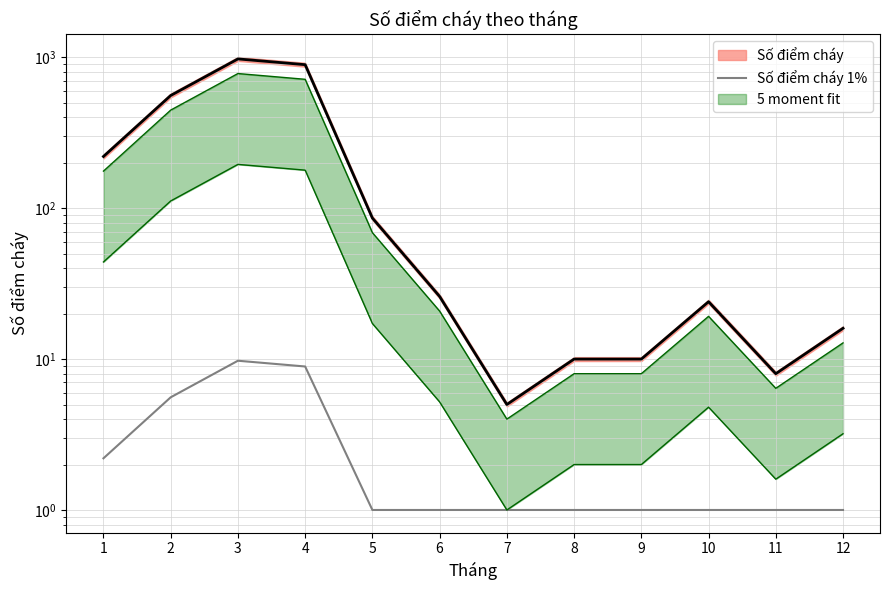

List the labels in order of value, smallest first.

5, 6, 7, 8, 9, 10, 11, 12, 1, 2, 4, 3